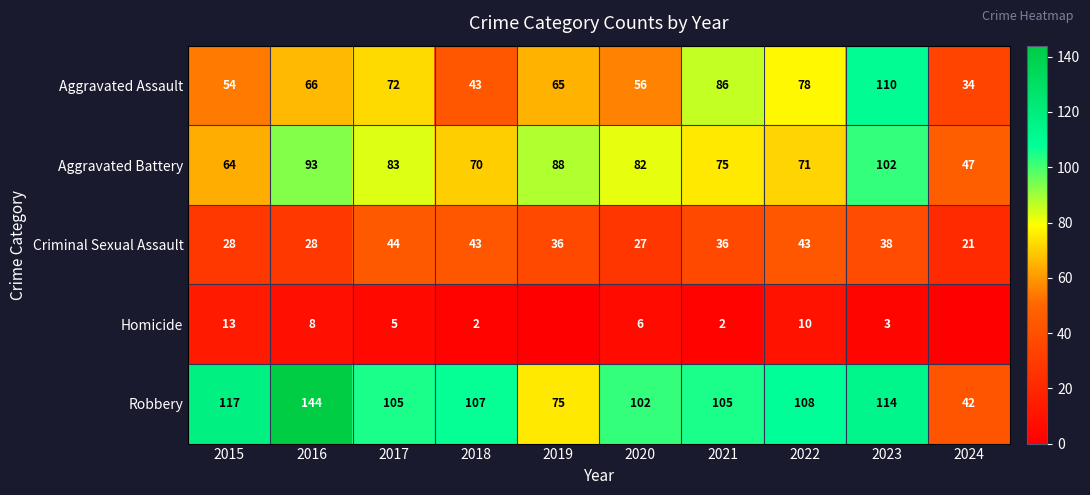

What is the highest value of the Criminal Sexual Assault series?

44